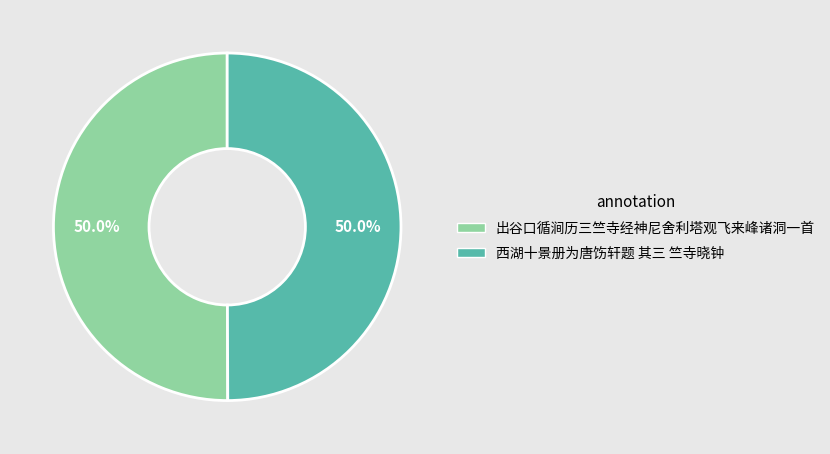

How many segments does this pie chart have?

2